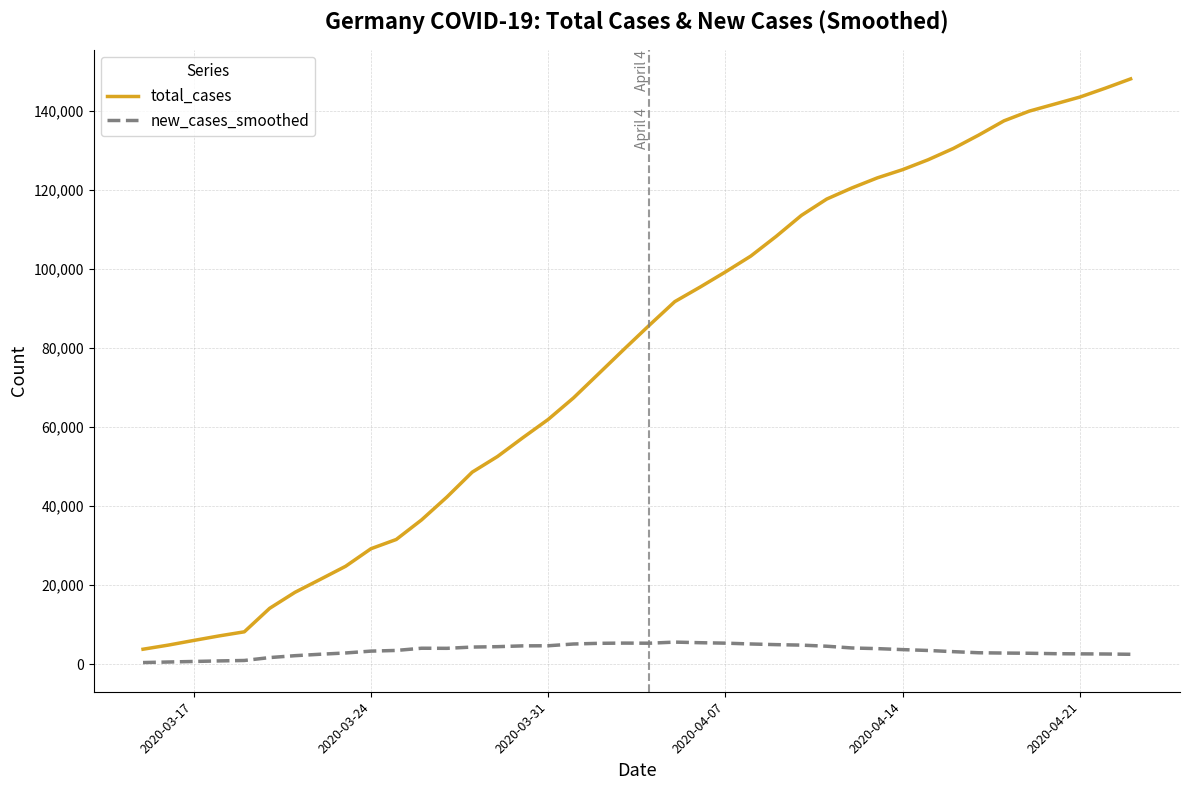

True or false: total_cases and new_cases_smoothed intersect in this chart.

False